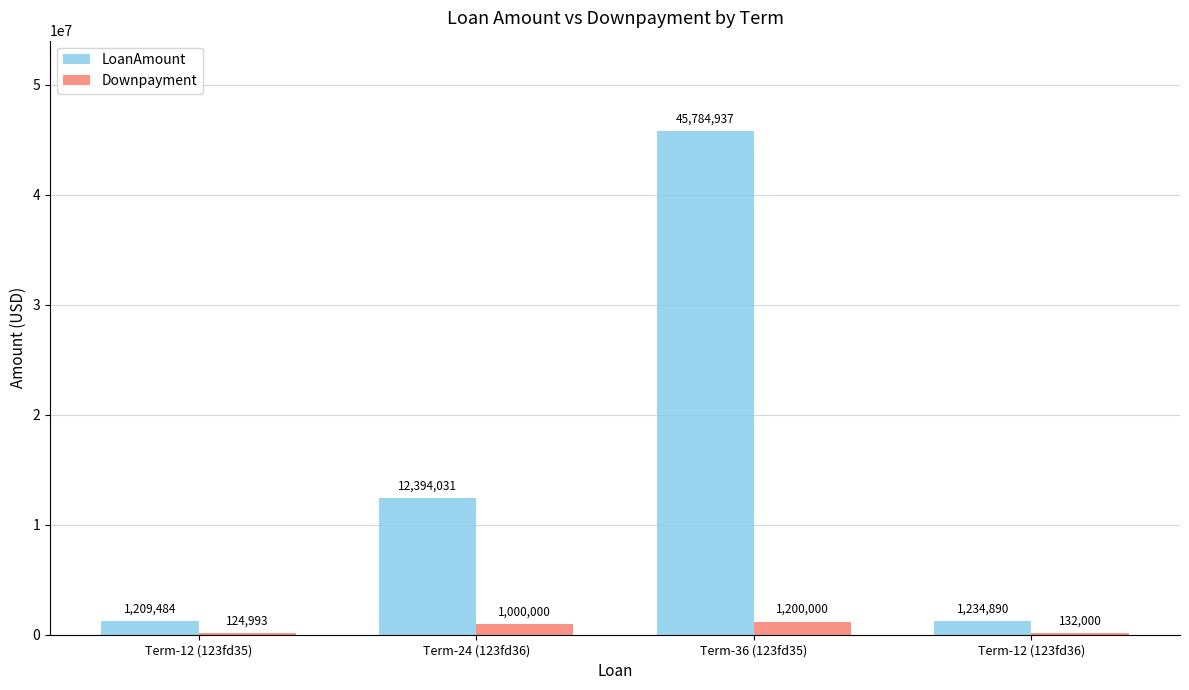

What is the highest value of the LoanAmount series?

45784937